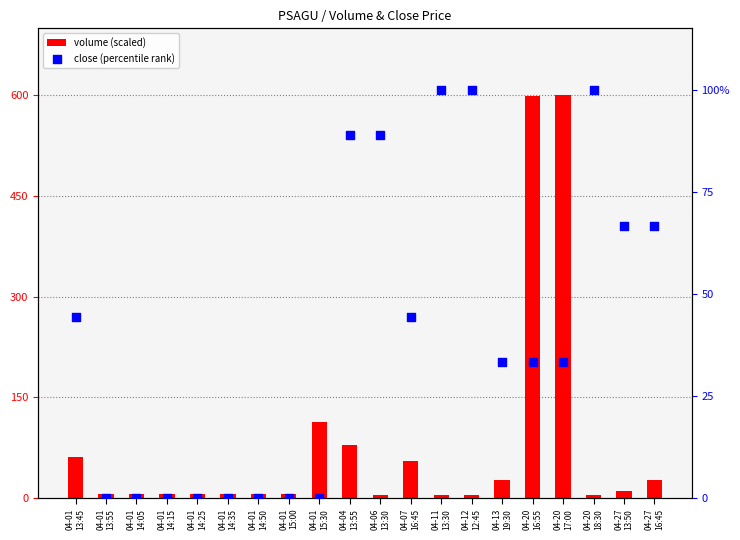

Which series has the largest total across all categories?

volume (scaled)